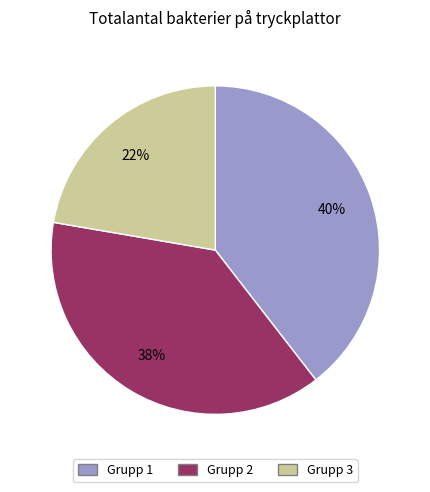

To the nearest percent, what is the combined percentage of Grupp 3 and Grupp 2?

60%